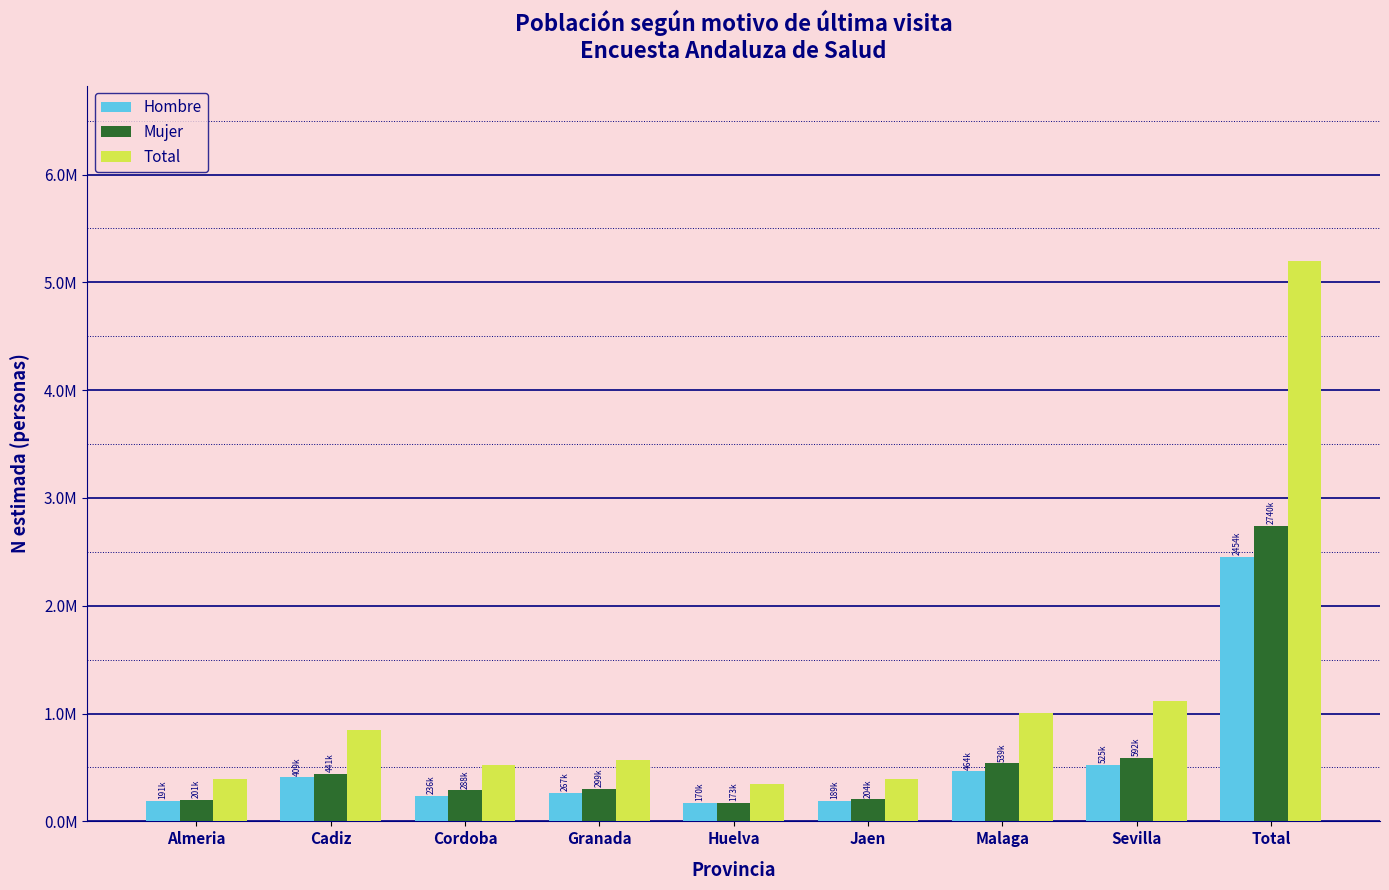

Does the chart contain stacked bars?

No